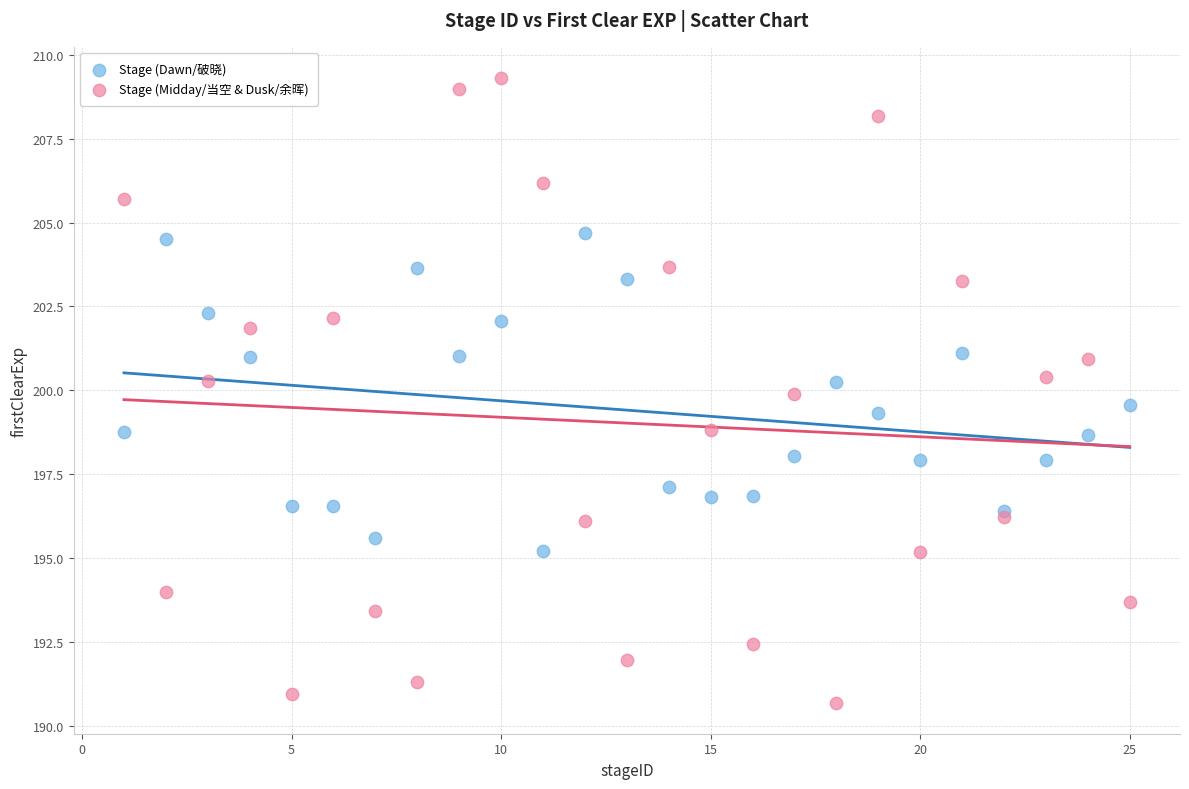

What is the X range (max minus min) for the scatter plot?

24.0